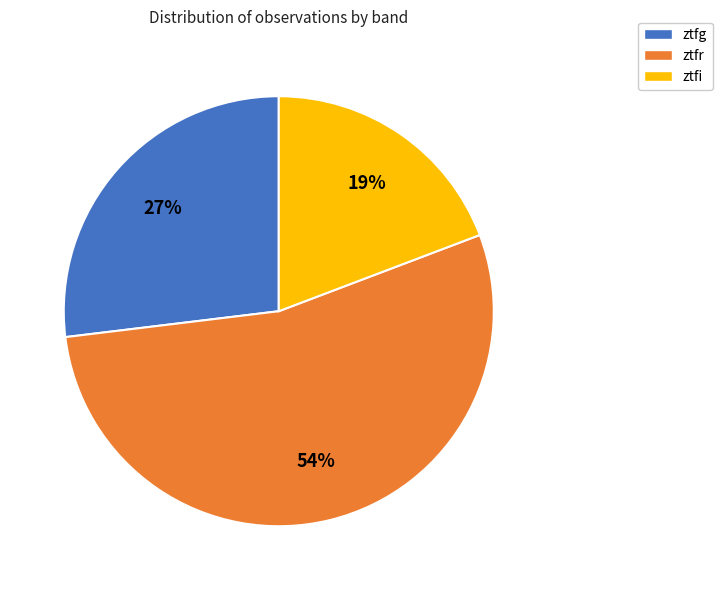

The ztfr slice represents 41% of the pie. True or false?

False